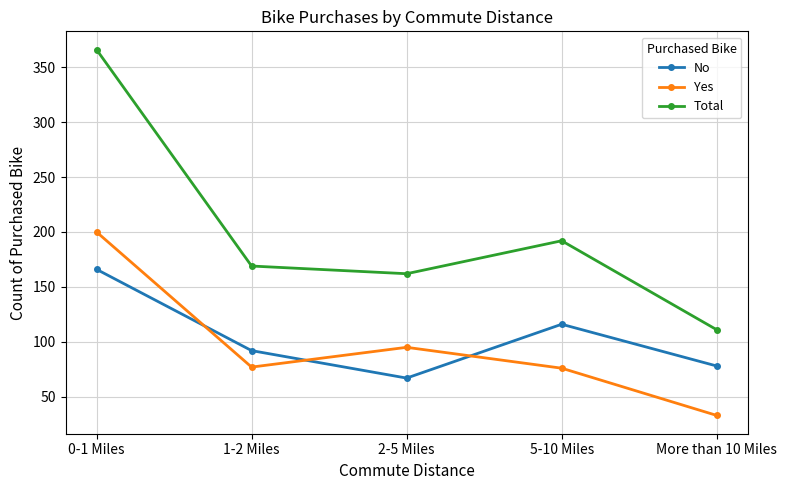

How many lines are shown in the chart?

3